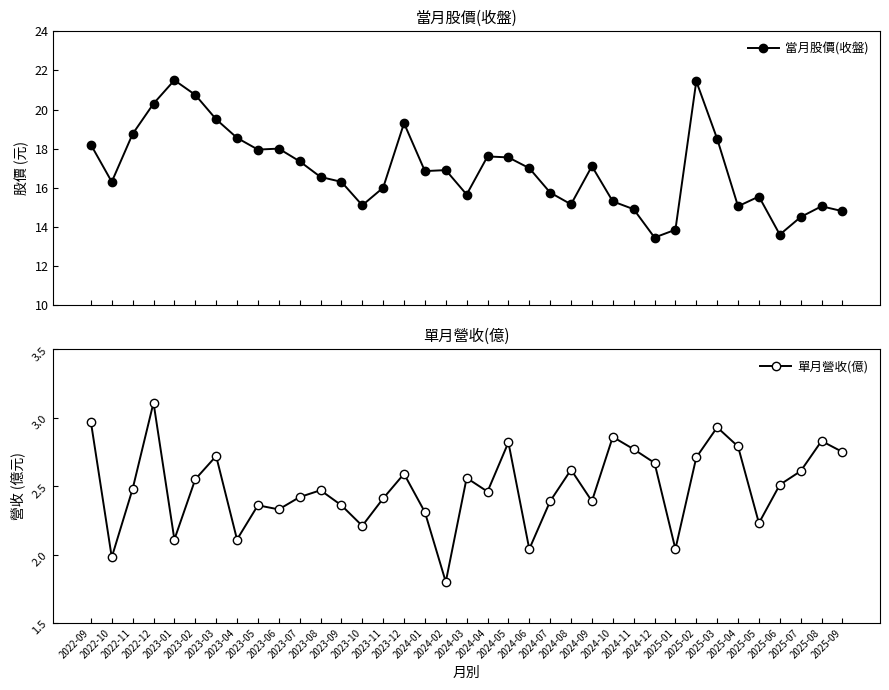

What is the value of the 當月股價(收盤) point at the 33rd from the left?

15.6